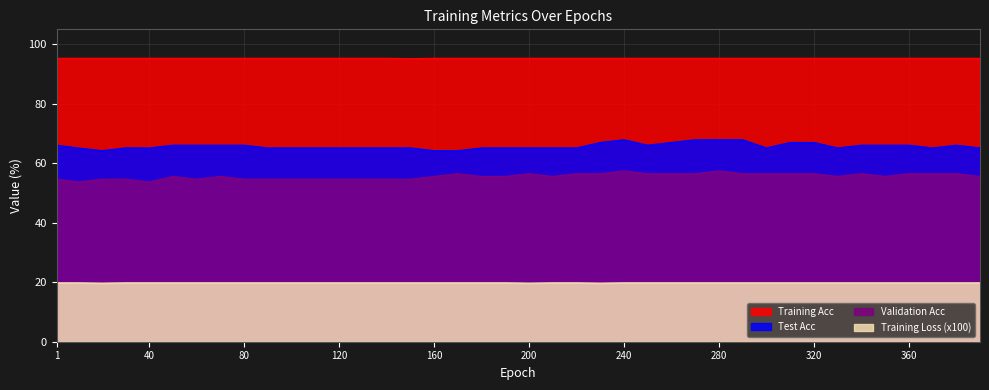

True or false: Training Loss and Test Acc cross at least once.

False